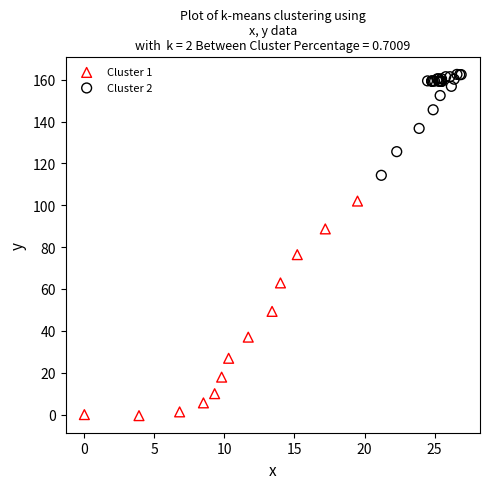

Which series has the widest spread of Y values?

Cluster 1